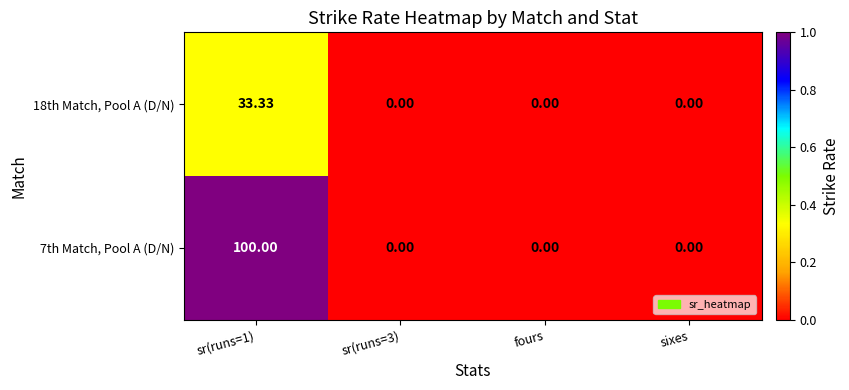

At which category is the sum across all series the highest?

sr(runs=1)